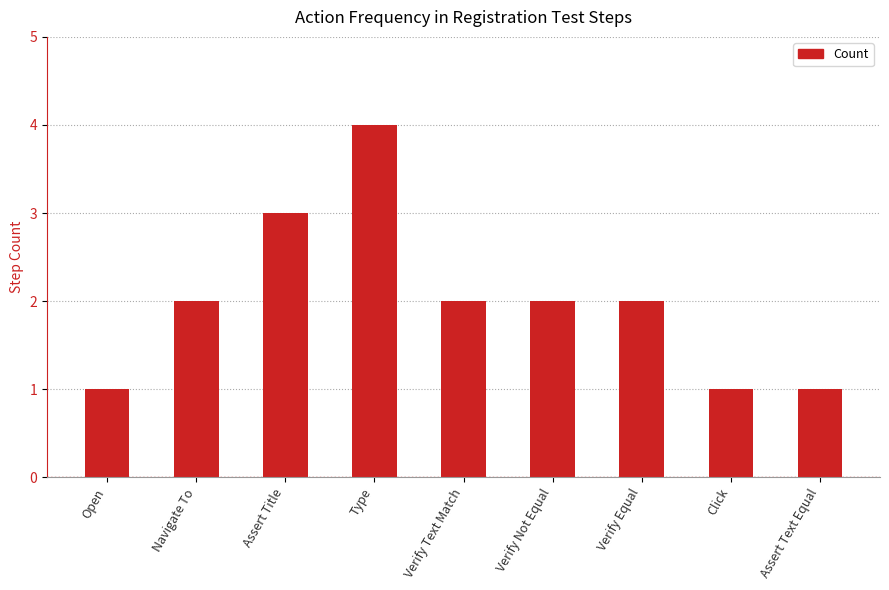

Between Navigate To and Open, which is larger?

Navigate To